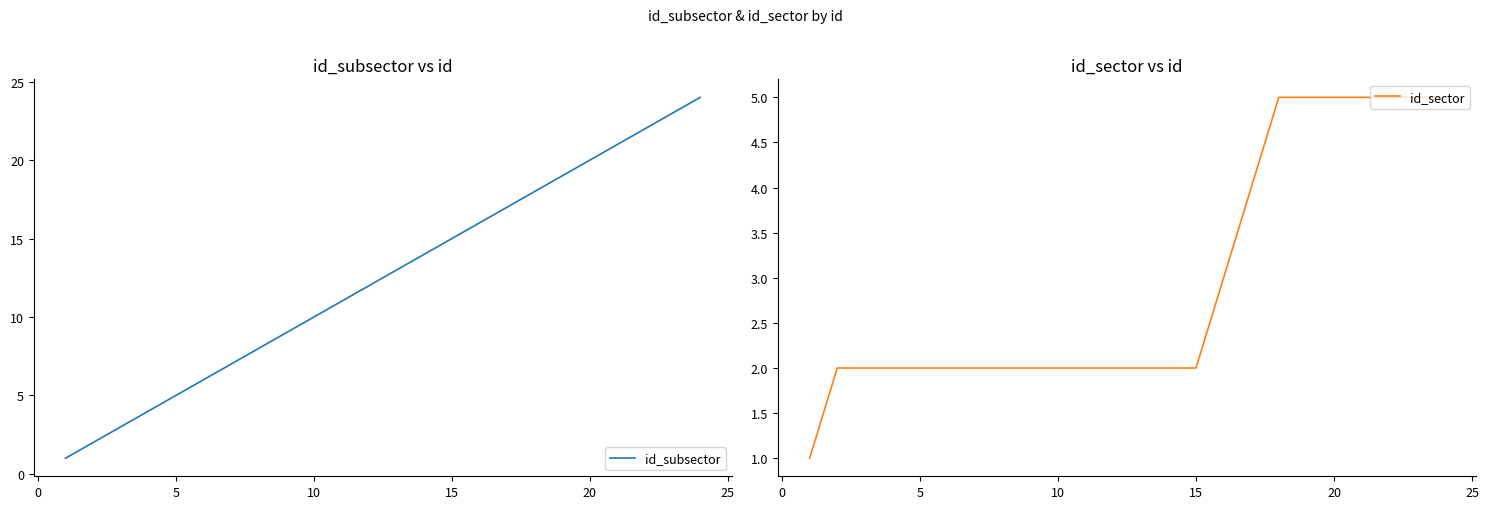

Which series has the widest spread of values?

id_subsector